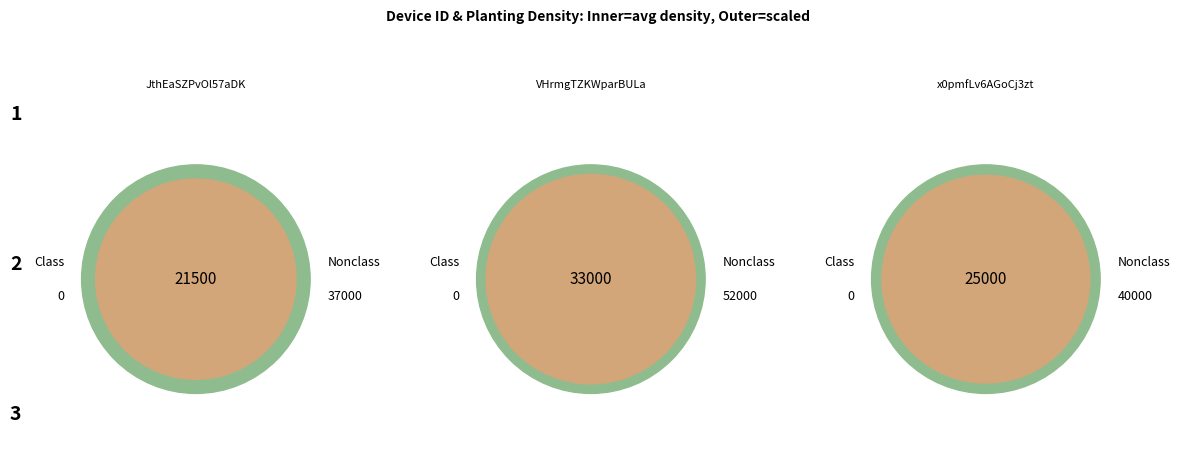

What is the largest slice in the pie chart?

collect:VHrmgTZKWparBULa